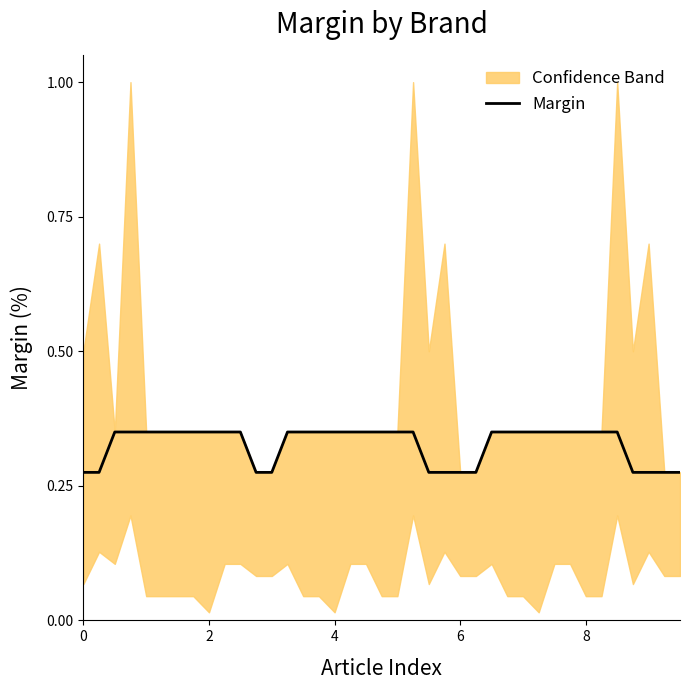

The chart shows a value of 0.1 at 6. True or false?

False